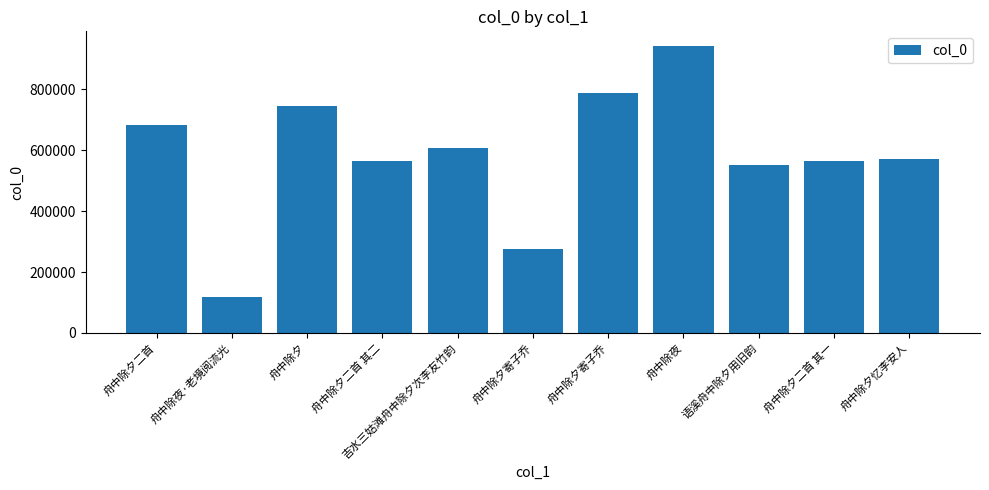

How many values are below 572589?

5